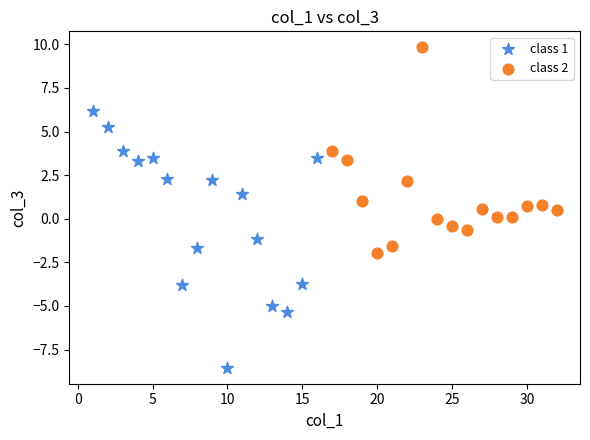

What are all the series names shown in the legend?

class 1, class 2